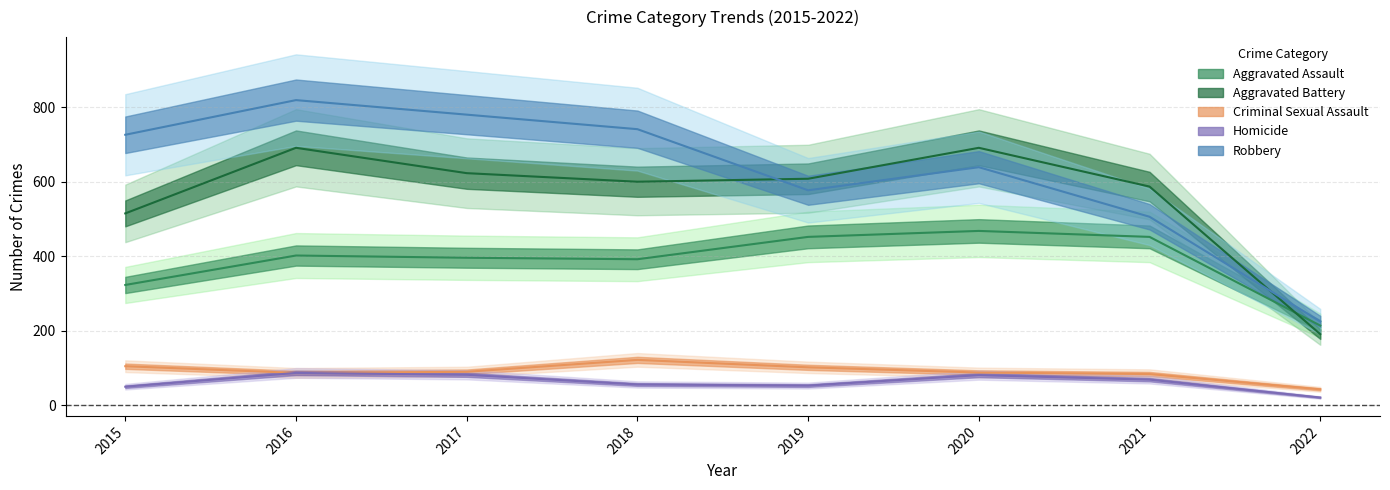

How many interior local peaks does the Robbery series have?

2